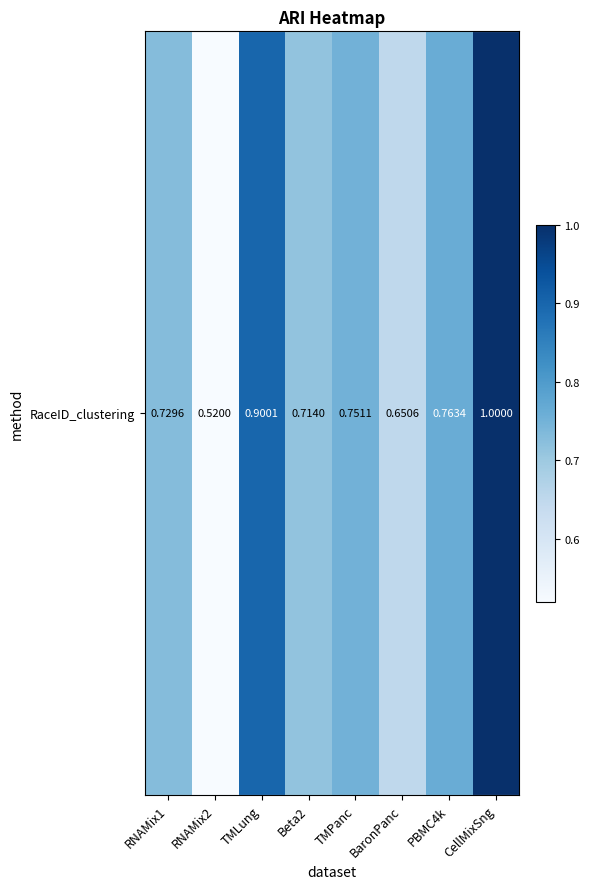

At which category does the chart reach its minimum across all series?

RNAMix2